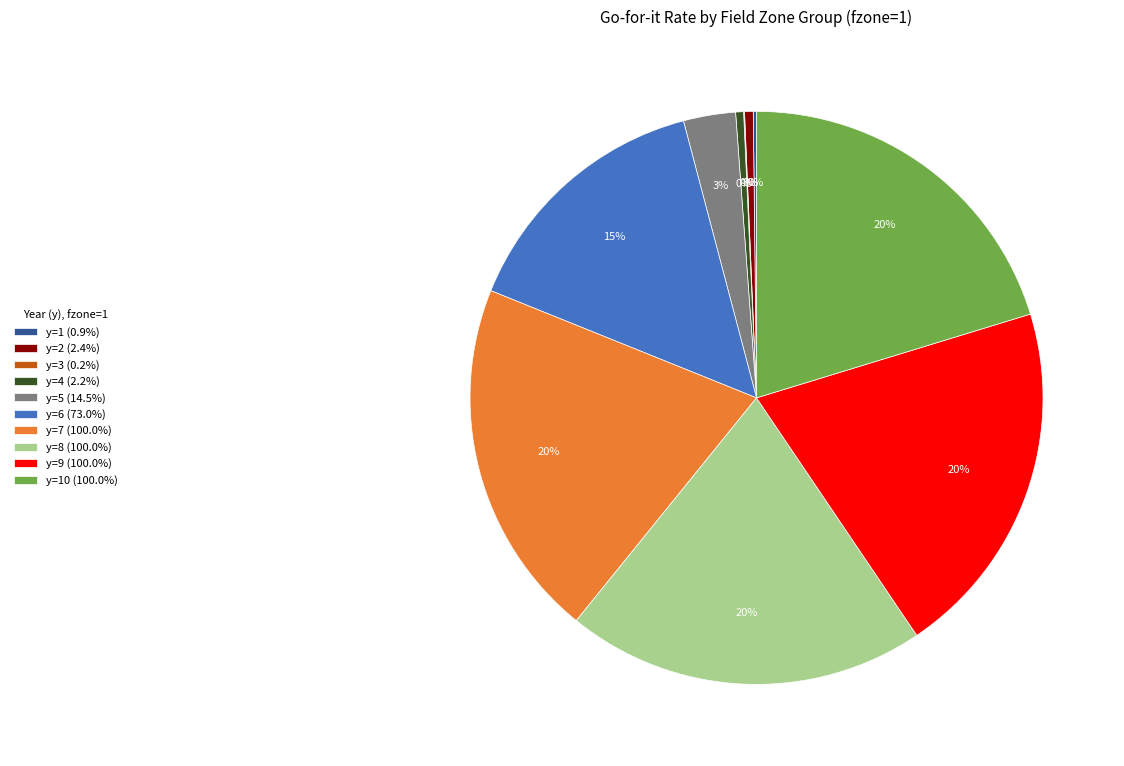

To the nearest percent, what percentage of the pie is y=9 (100.0%)?

20%